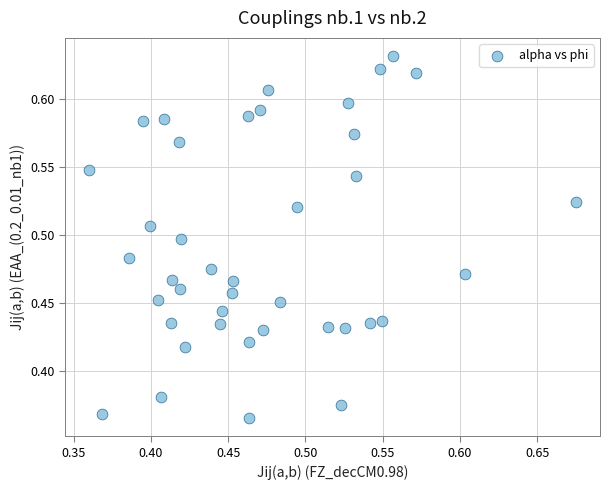

What is the range of X values (max minus min)?

0.3